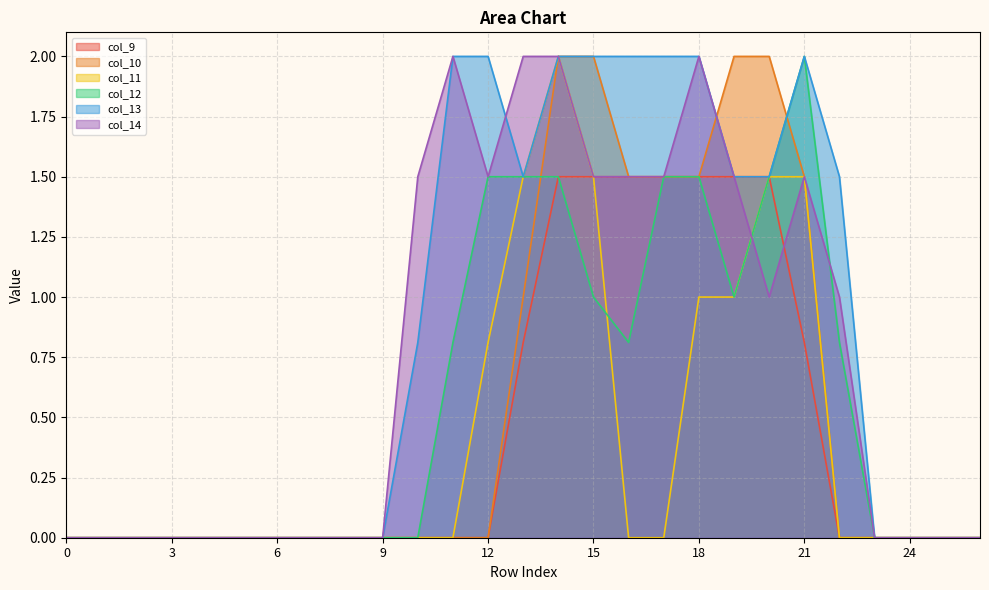

The col_10 series shows -1.1 at 6. True or false?

False